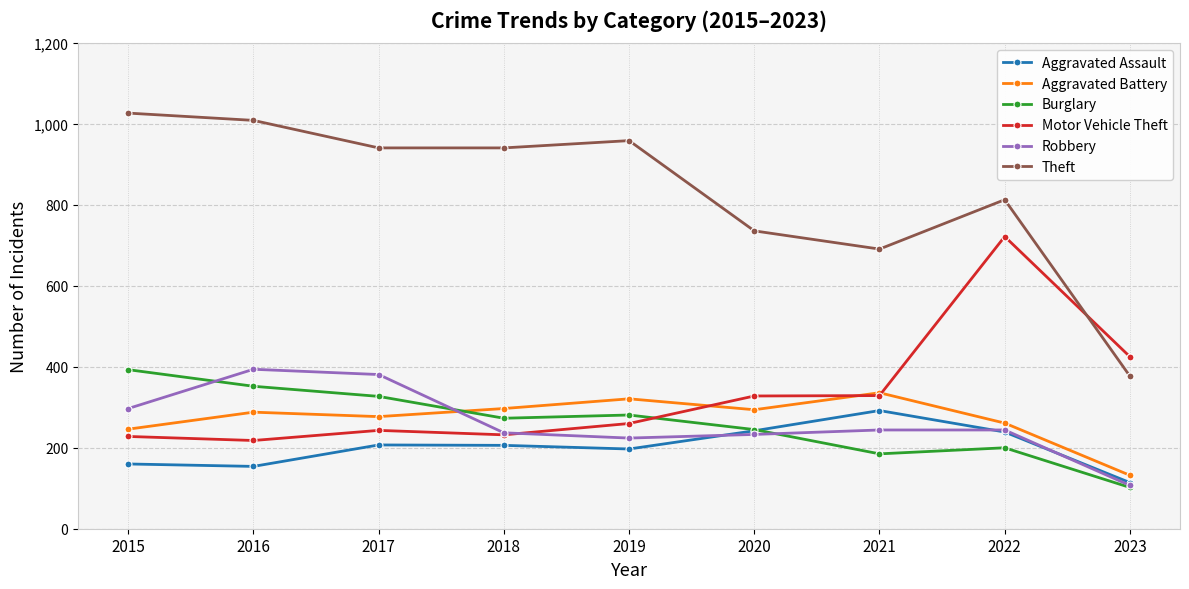

At which label does Robbery reach its minimum?

2023